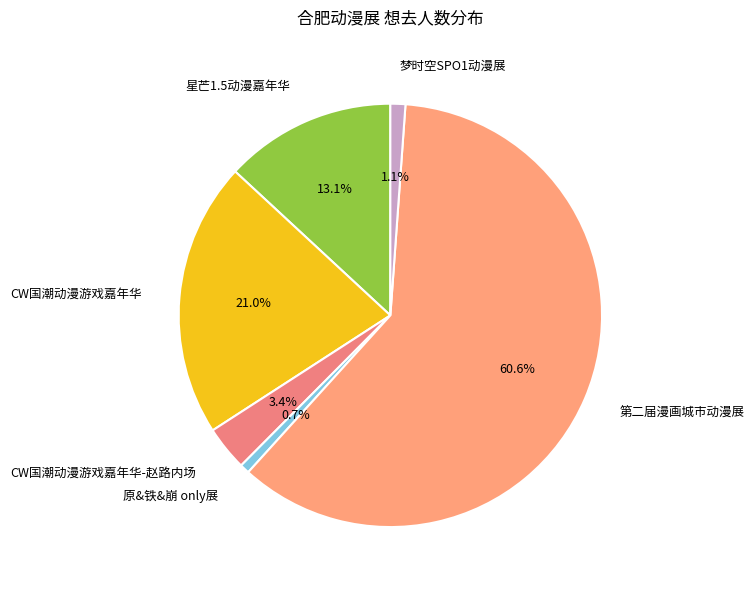

To the nearest percent, what is the difference between the largest and smallest slice percentages?

60%